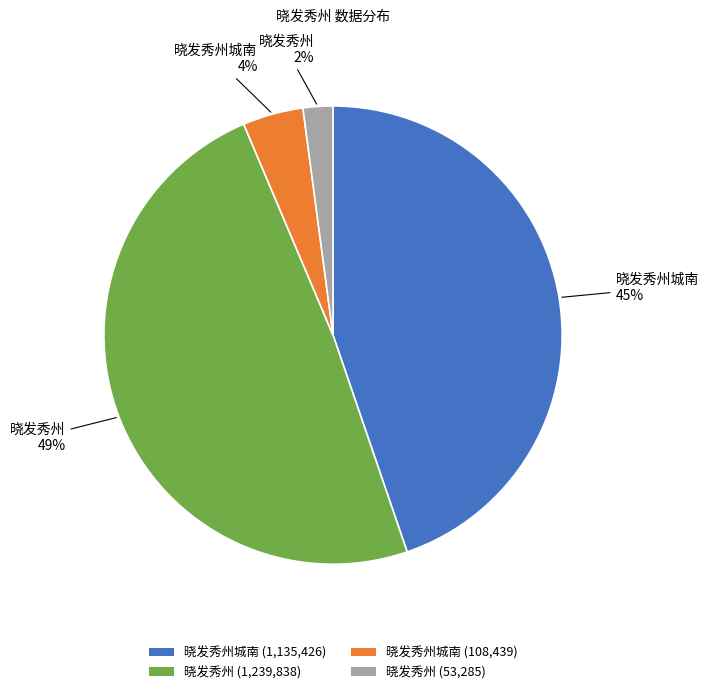

Which slice is the smallest?

晓发秀州 (53,285)